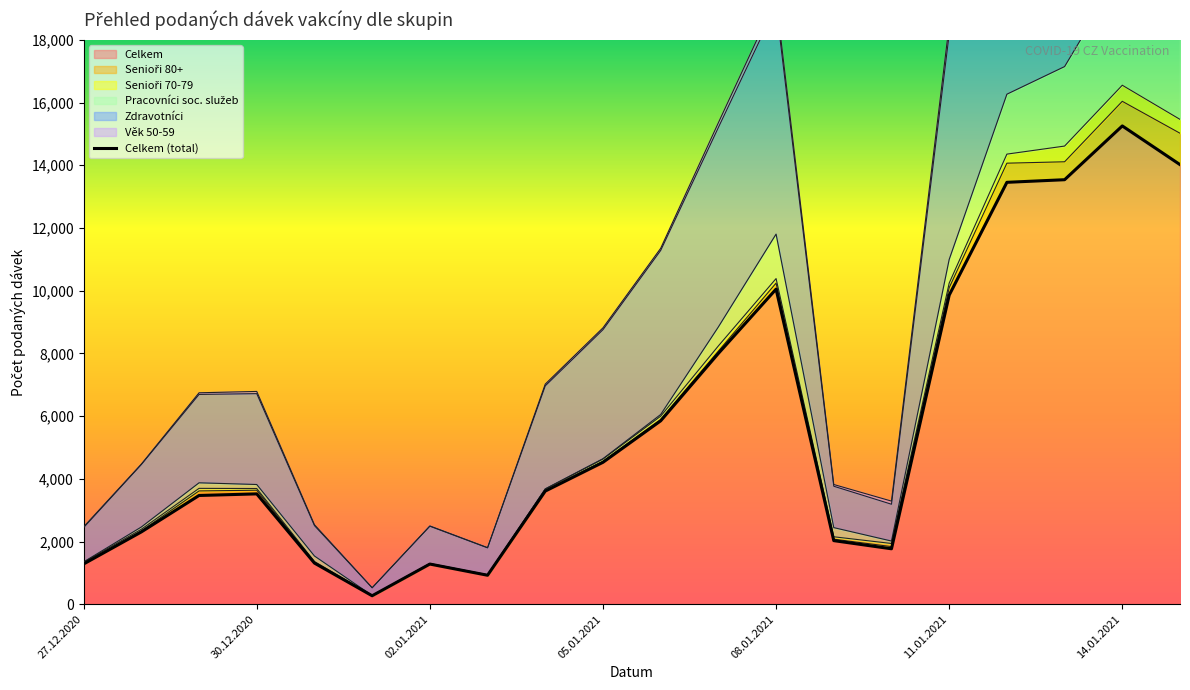

Is it true that Senioři 80+ equals 14 at 27.12.2020?

True